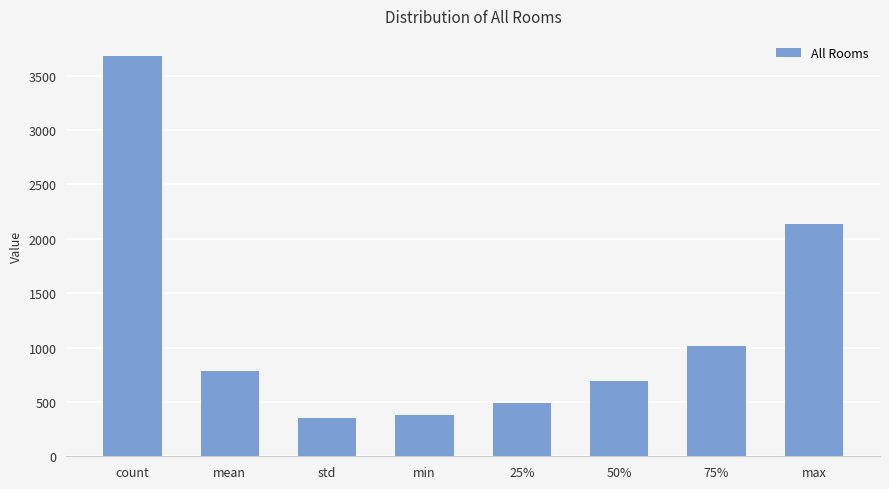

What is the sum of the values at max and 75%?

3154.0